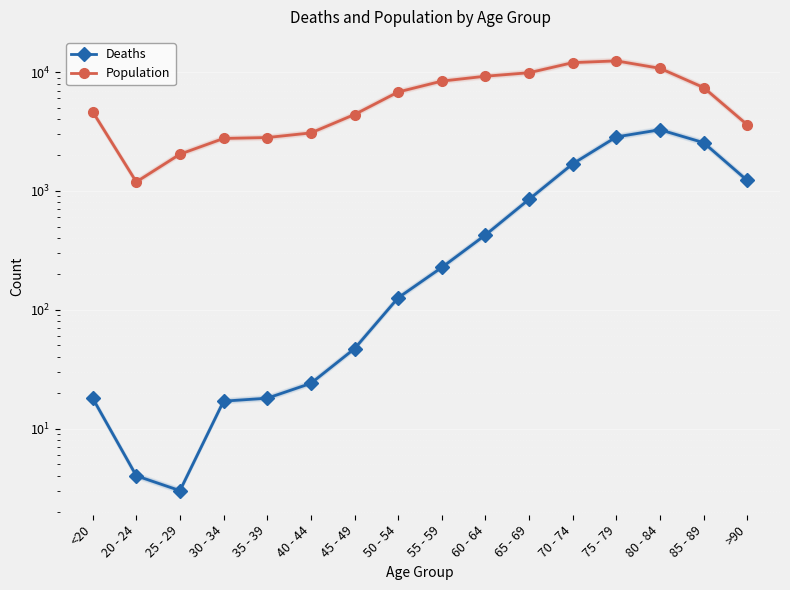

At which category is the sum across all series the highest?

75 - 79